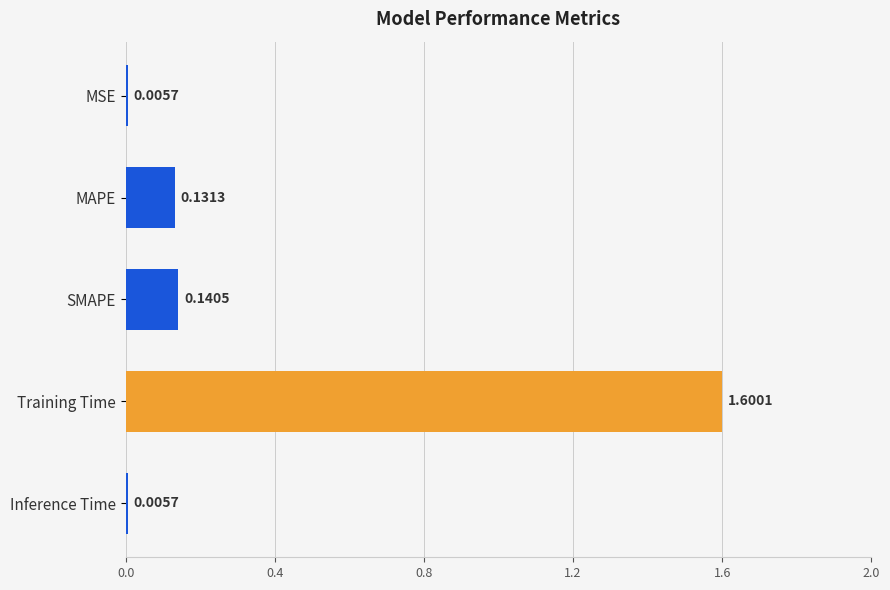

Which has a higher value, MAPE or MSE?

MAPE